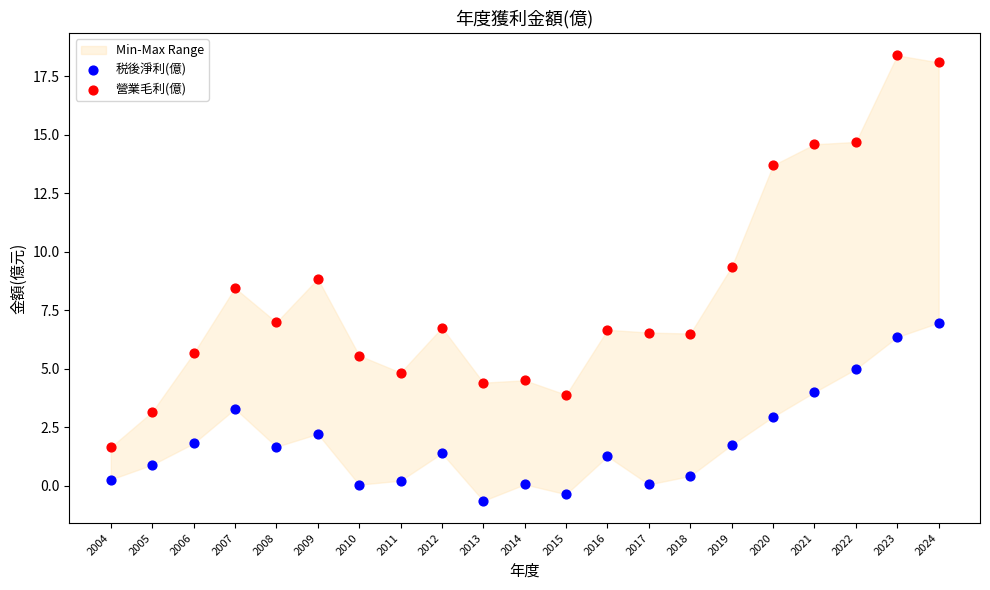

Which series contains the lowest Y value?

税後淨利(億)